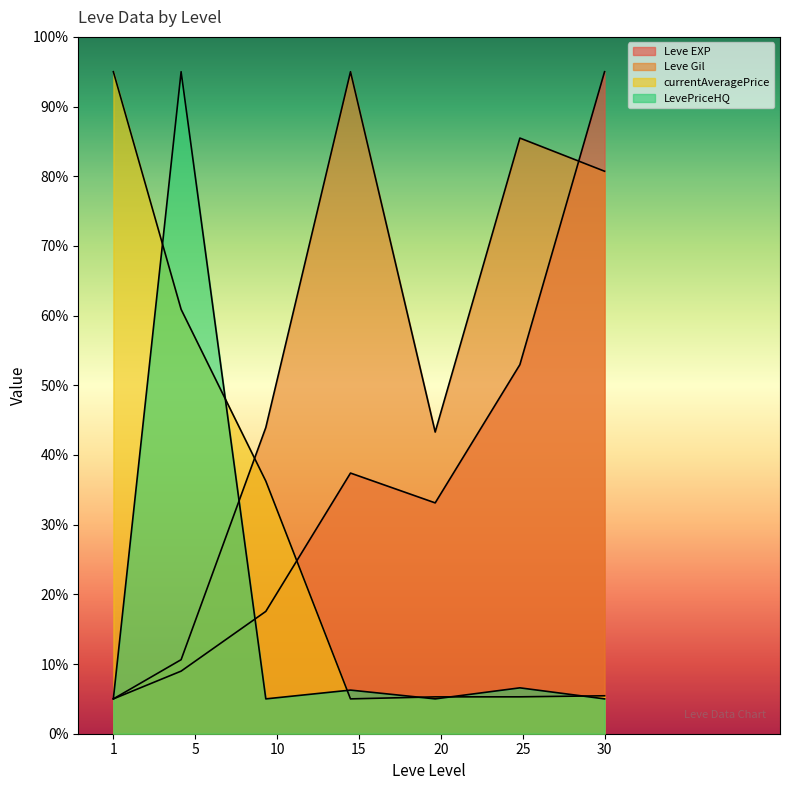

Where is Leve EXP nearest to the value 50?

25